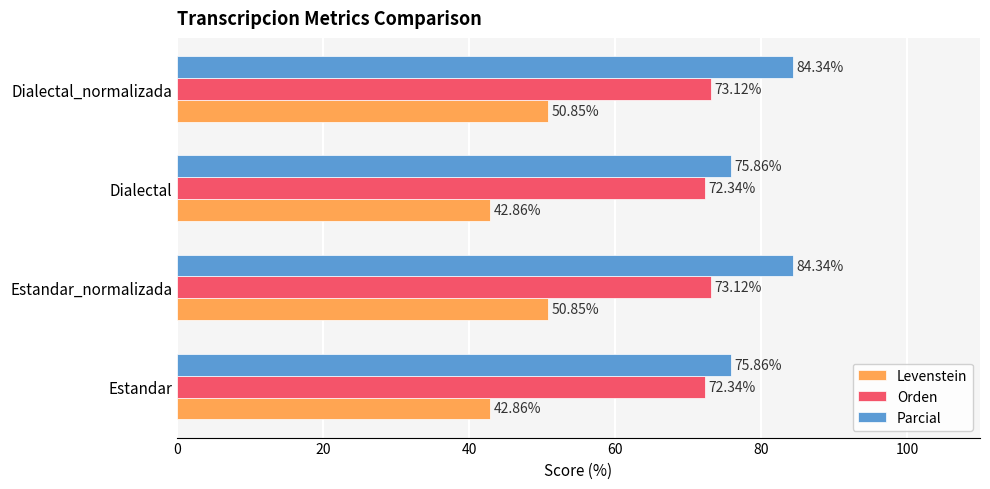

Rank the series by their maximum value, from highest to lowest.

Parcial, Orden, Levenstein